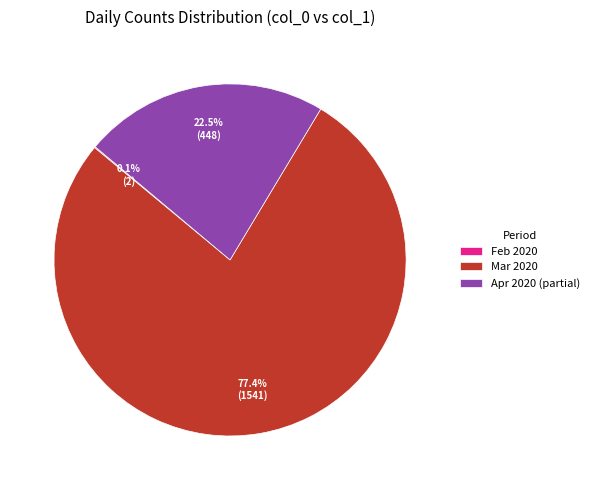

What is the largest slice in the pie chart?

Mar 2020